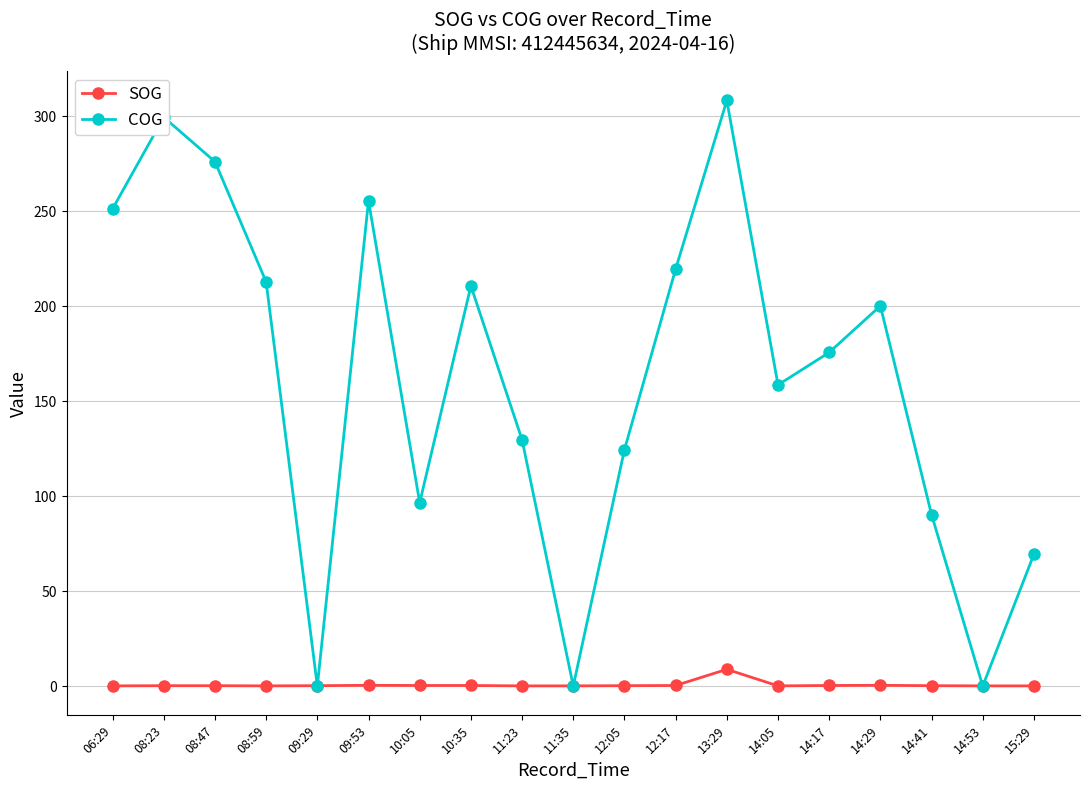

True or false: COG has a value of 376.3 at 08:59.

False